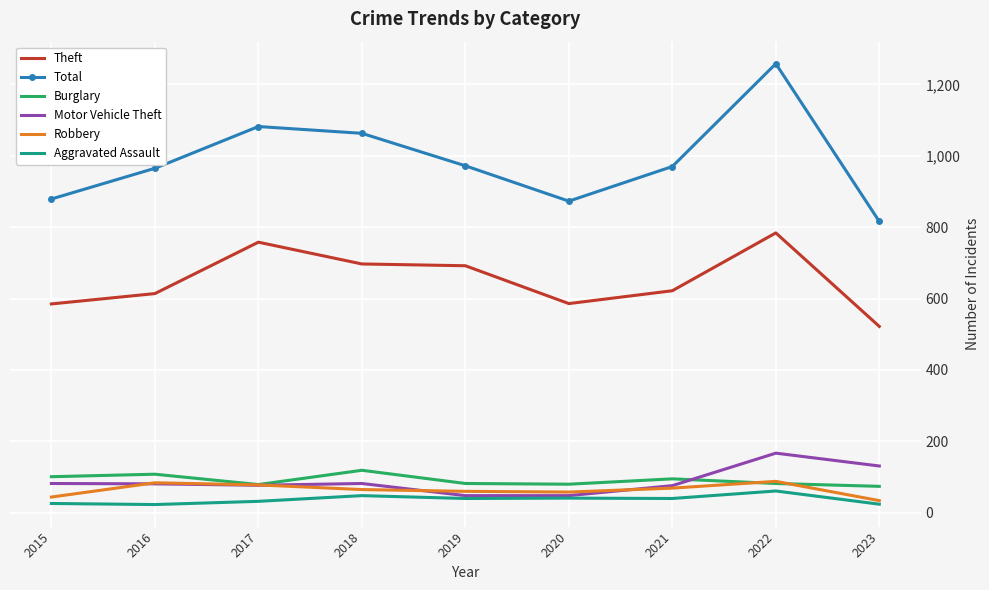

What is the total value across all series at 2015?

1717